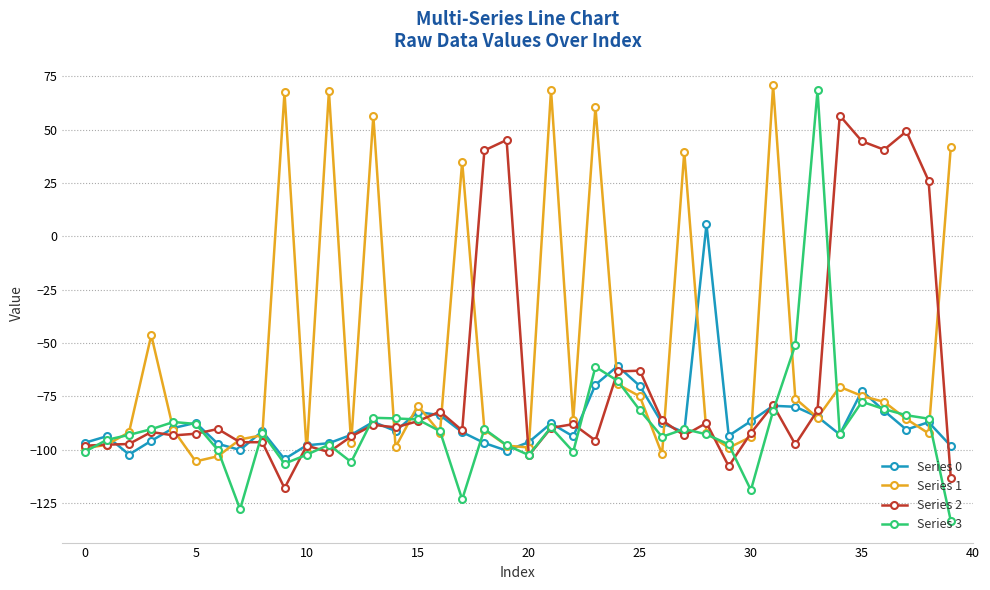

At how many categories does at least one series exceed 19?

17